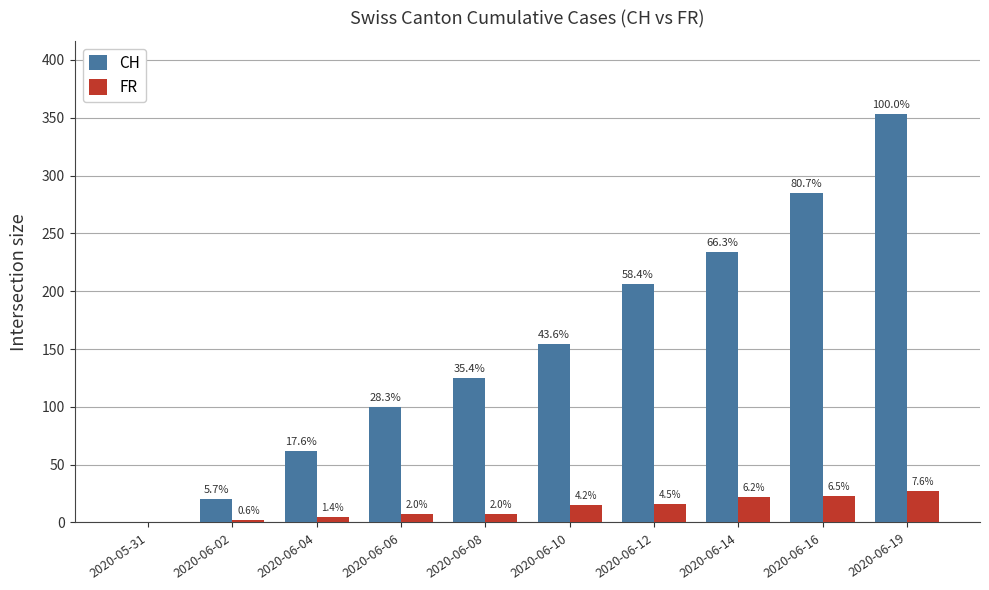

How many groups of bars are there?

10